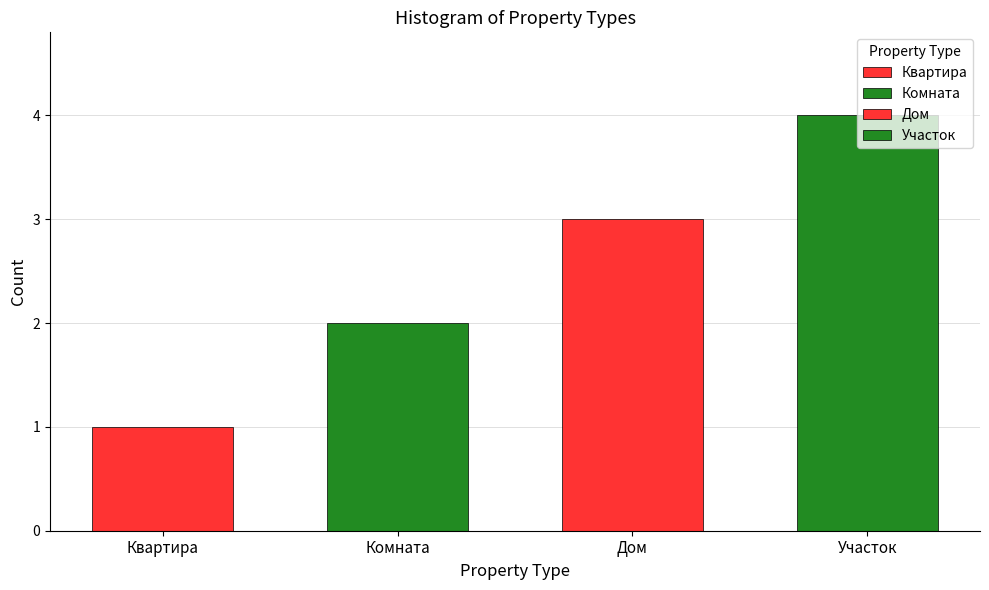

How many values are below 3?

2